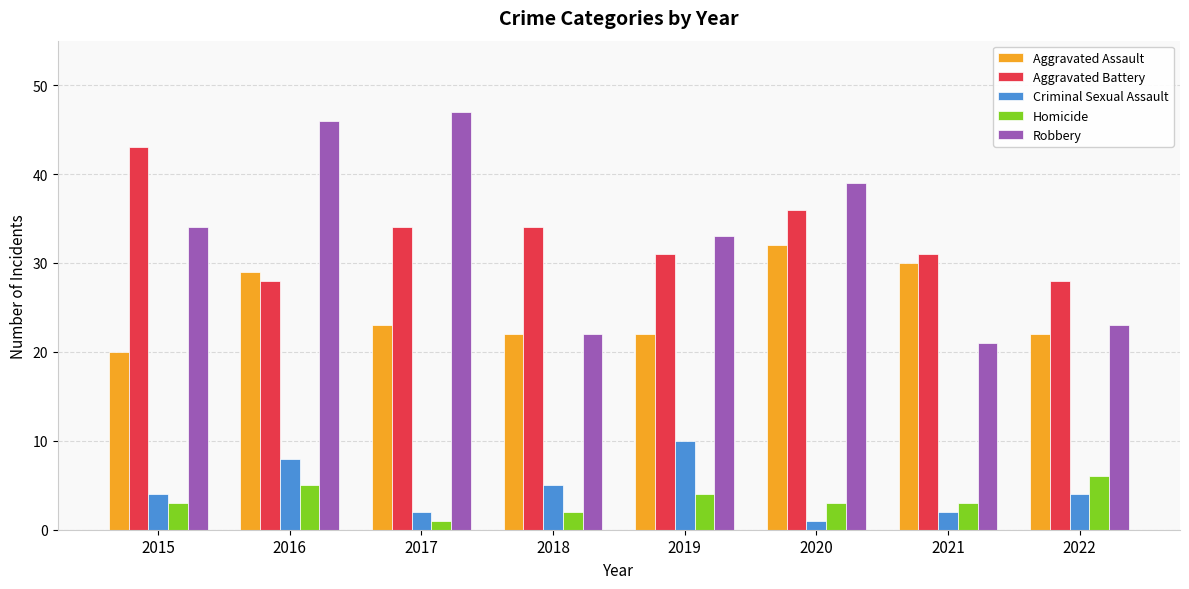

Which series has the largest range (max minus min)?

Robbery